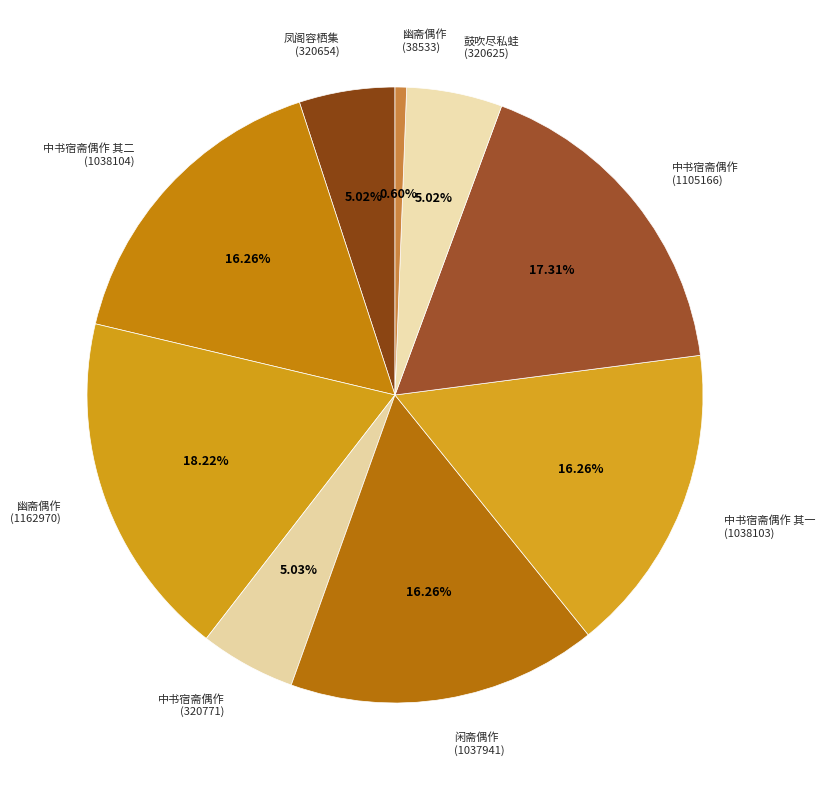

How many segments does this pie chart have?

9